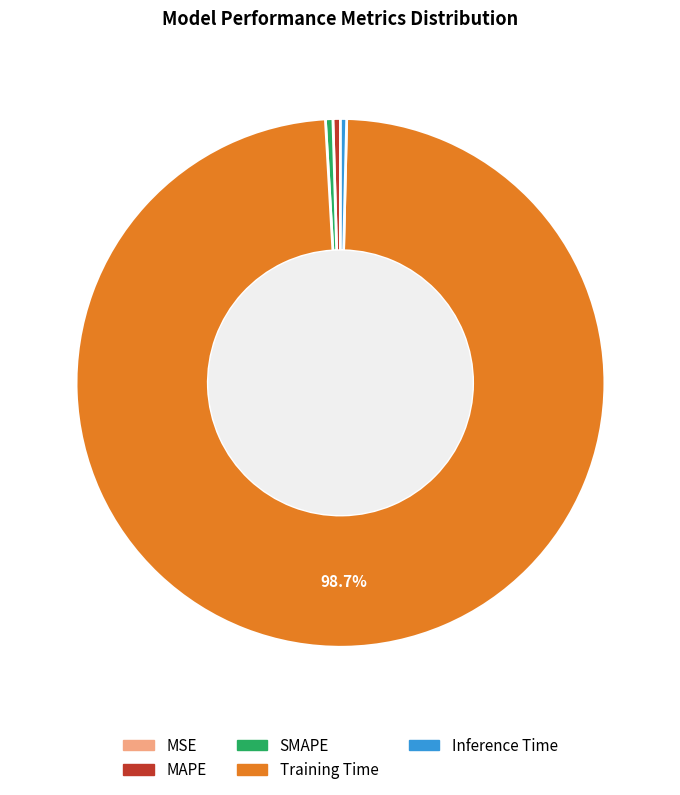

What percentage is the Training Time slice, to the nearest percent?

99%